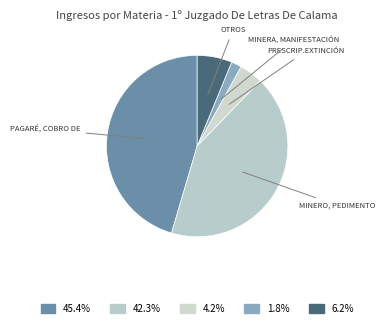

Count the number of slices in the pie.

5